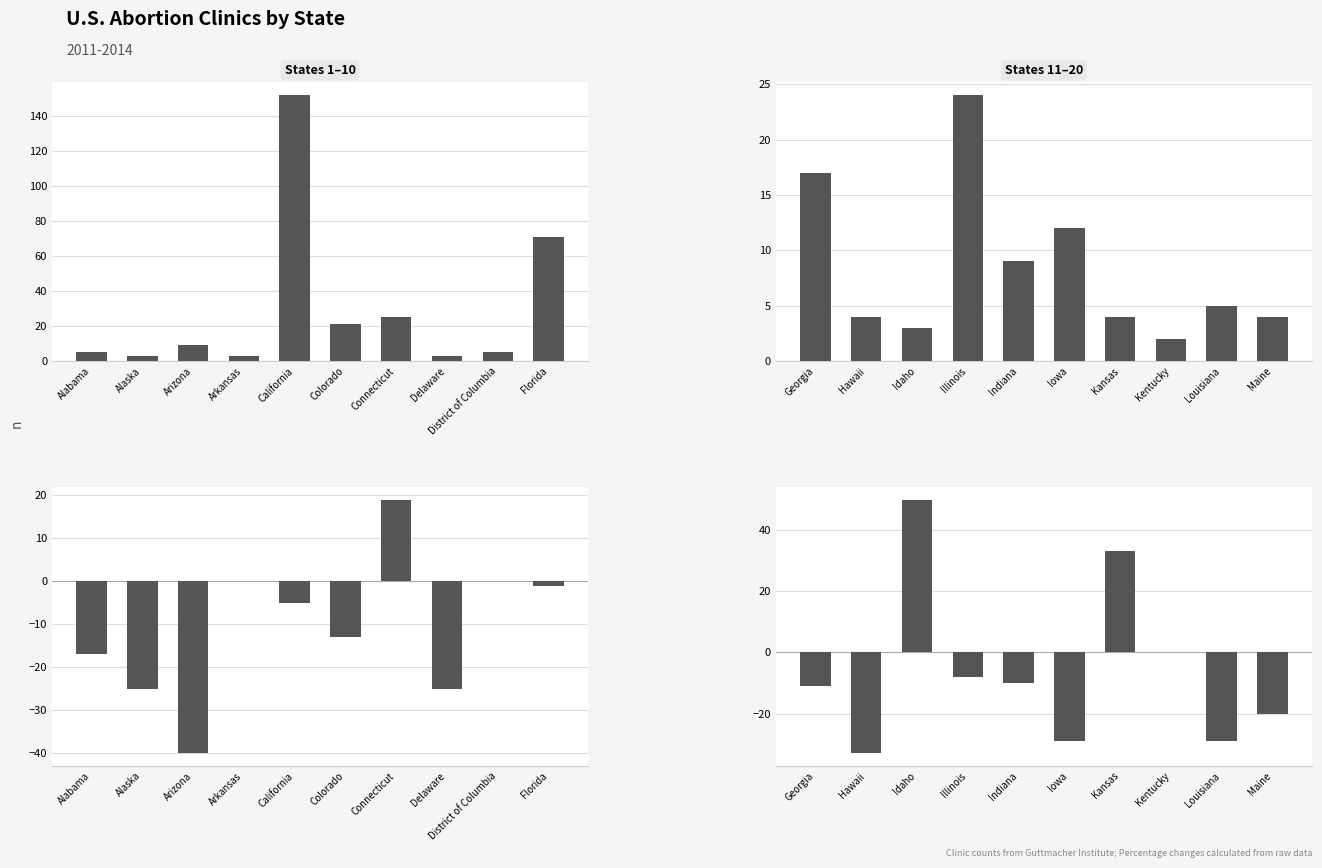

True or false: Number of clinics: 2014 has a value of 12 at Iowa.

True